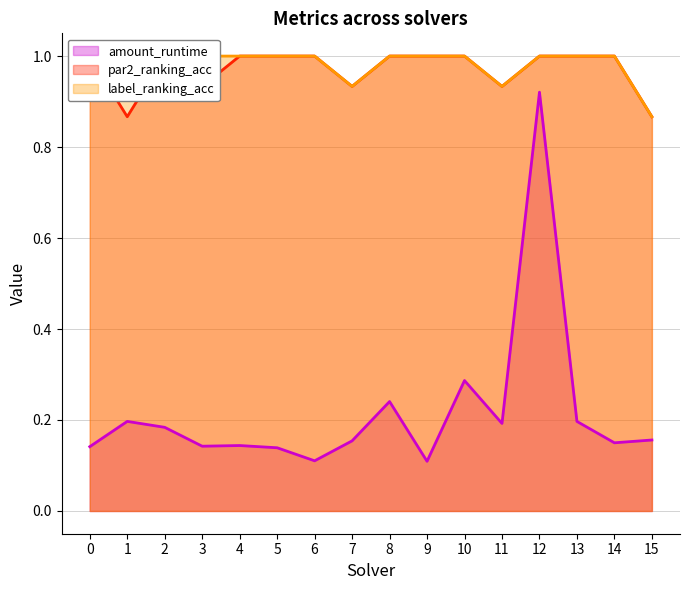

The value of par2_ranking_acc at 7 is 0.9. True or false?

True